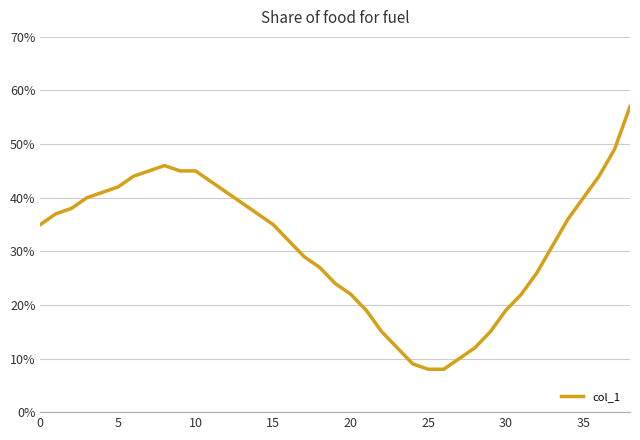

True or false: there are more than 2 points higher than both neighbors.

False